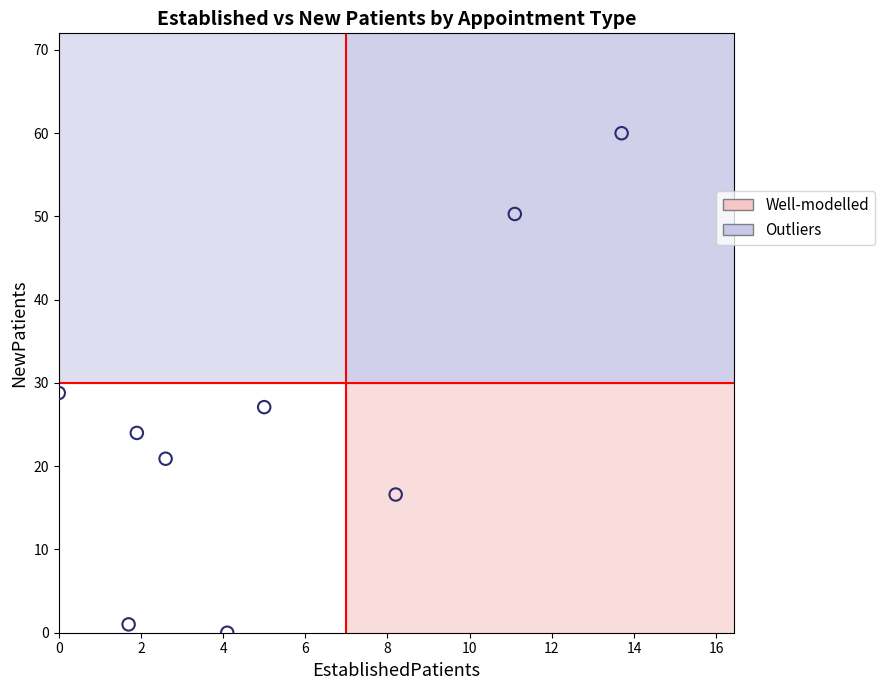

What is the average Y value?

25.4